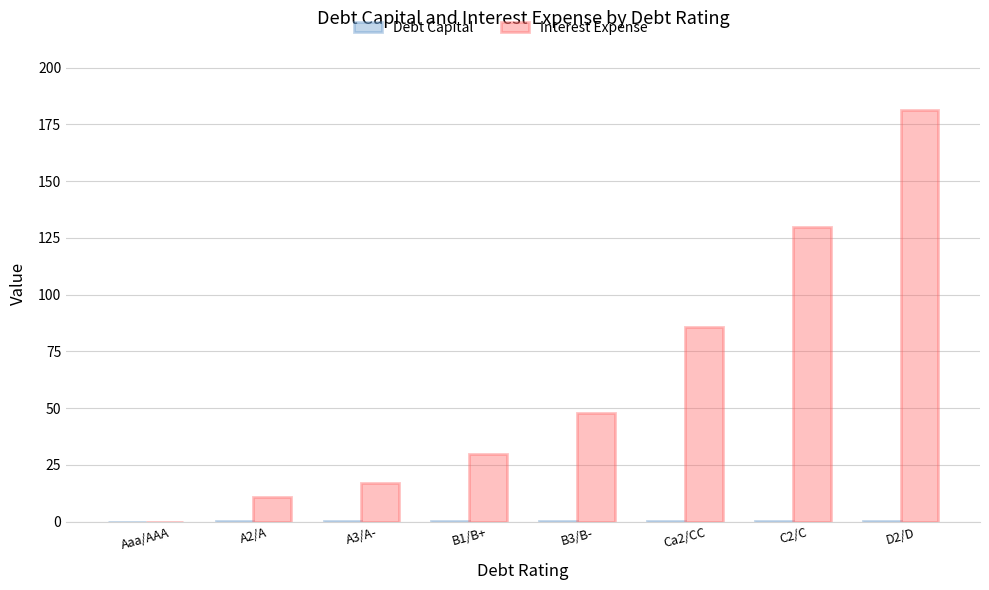

Does the chart contain stacked bars?

No